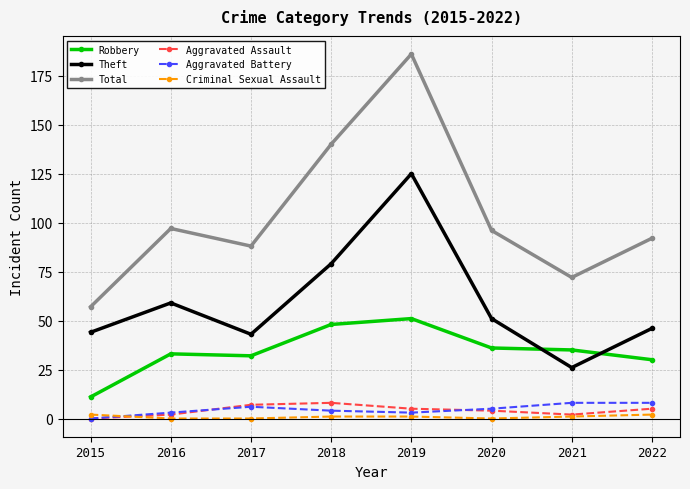

Count the number of data series in this chart.

6